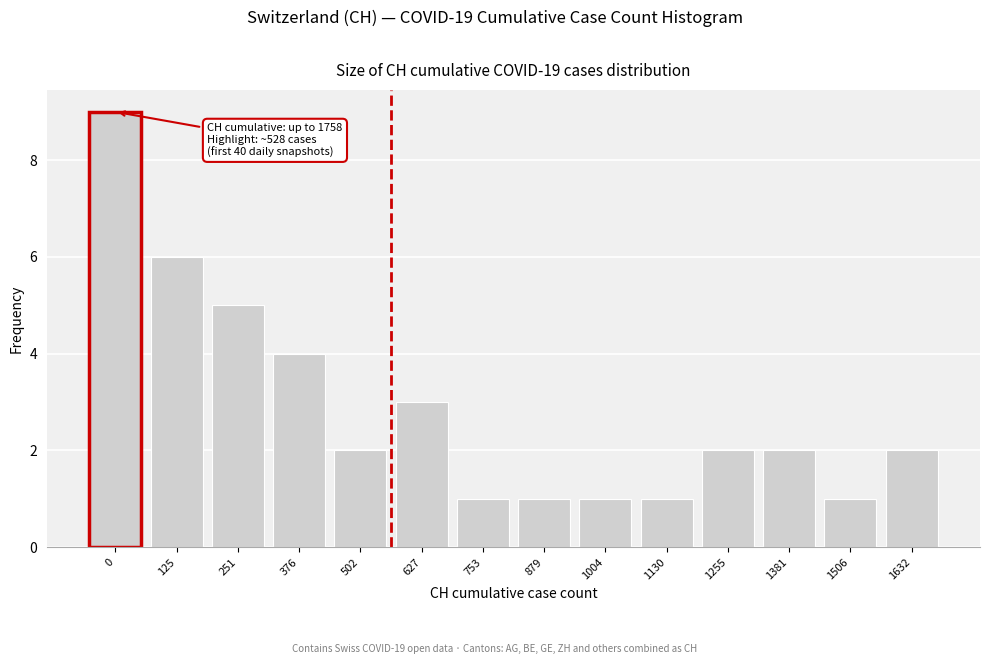

Reading left to right, extract all data points from this chart.

0=9	125=6	251=5	376=4	502=2	627=3	753=1	879=1	1004=1	1130=1	1255=2	1381=2	1506=1	1632=2